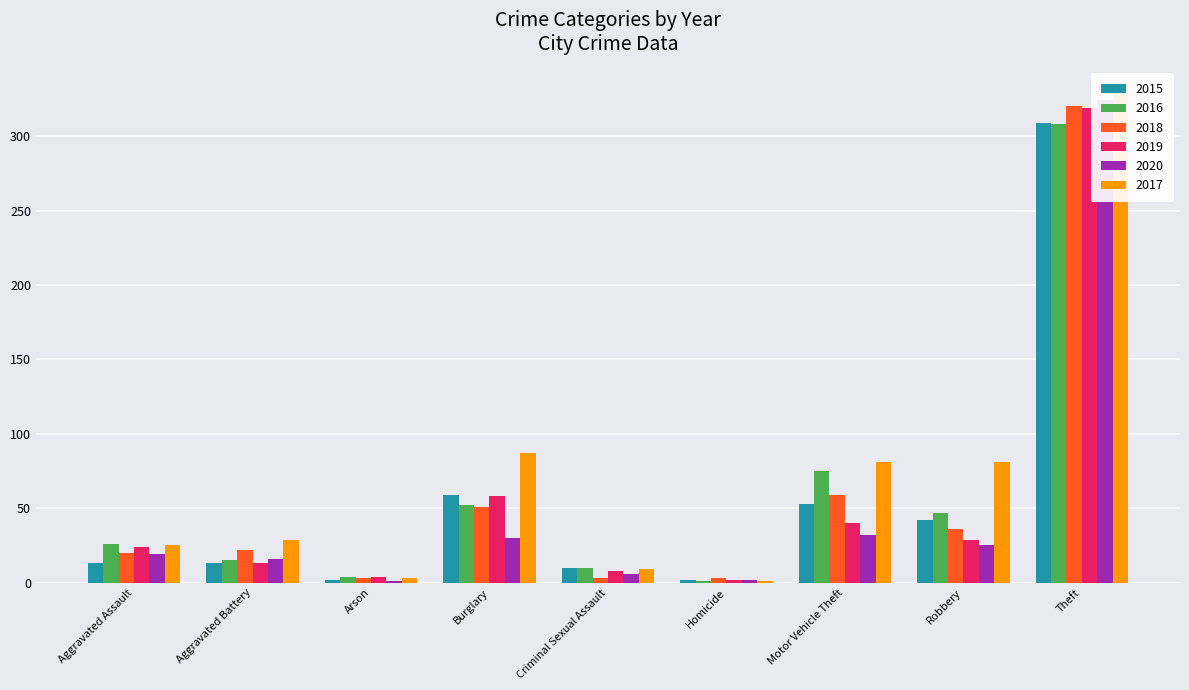

Rank the series by their maximum value, from lowest to highest.

2016, 2015, 2019, 2018, 2020, 2017